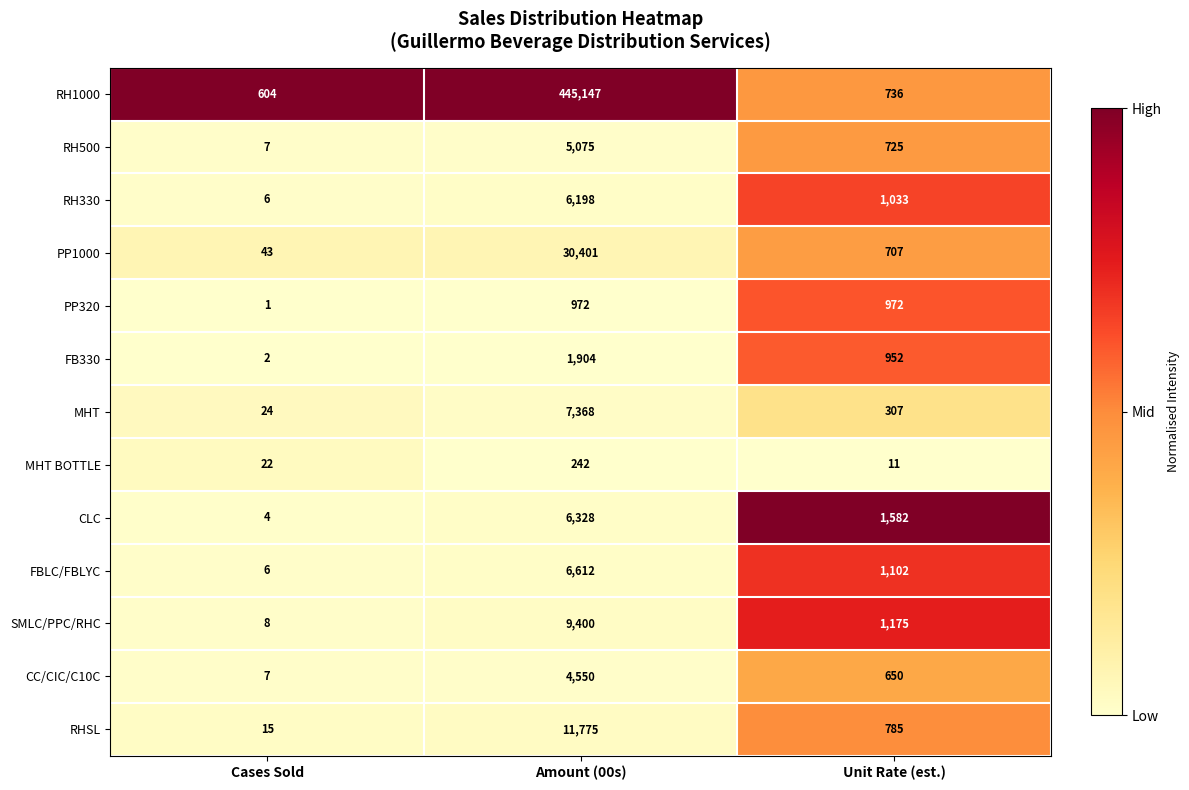

Which series has the largest total across all categories?

RH1000